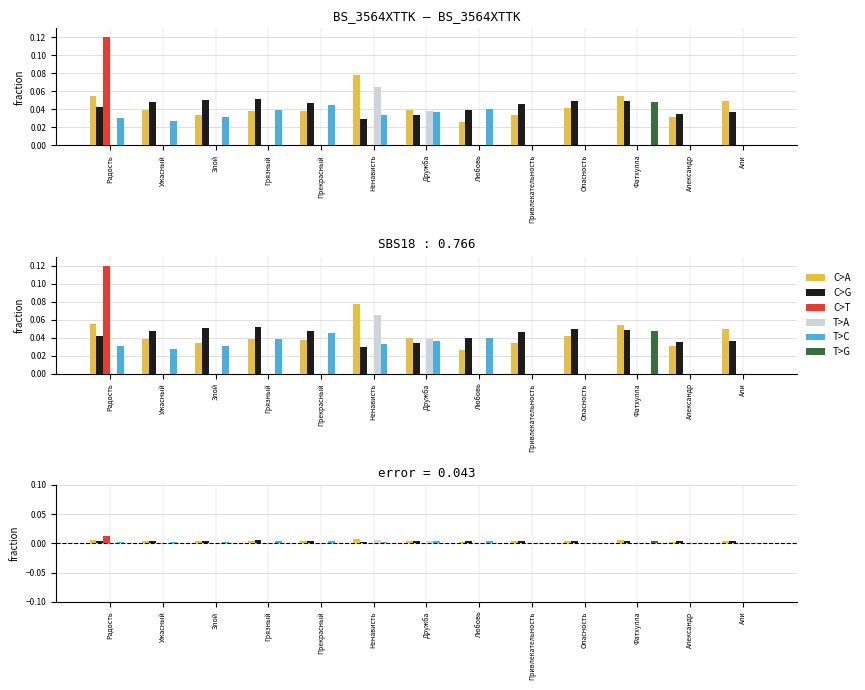

The value of T>A at Радость is -0.0. True or false?

False